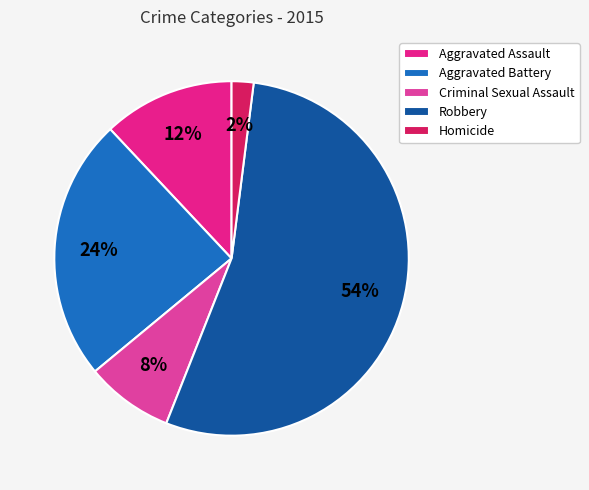

To the nearest percent, what percentage of the pie is Robbery?

54%